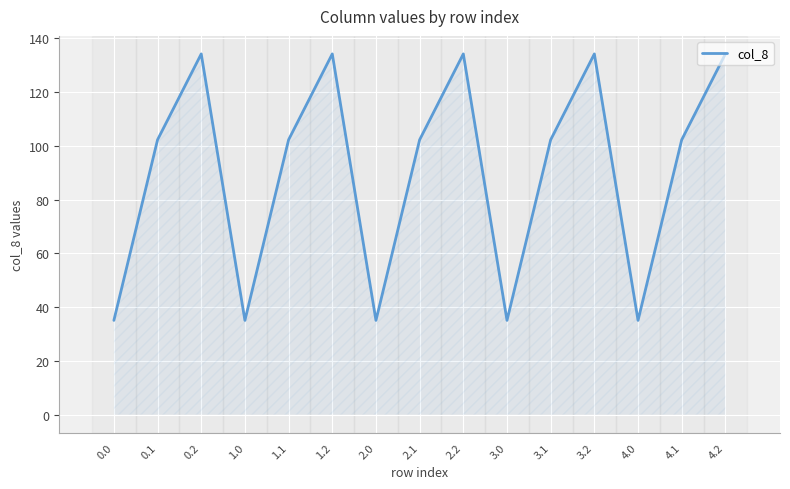

Reading left to right, list all the values displayed in this chart.

35.0	102.3	134.2	35.0	102.3	134.2	35.0	102.3	134.2	35.0	102.3	134.2	35.0	102.3	134.2